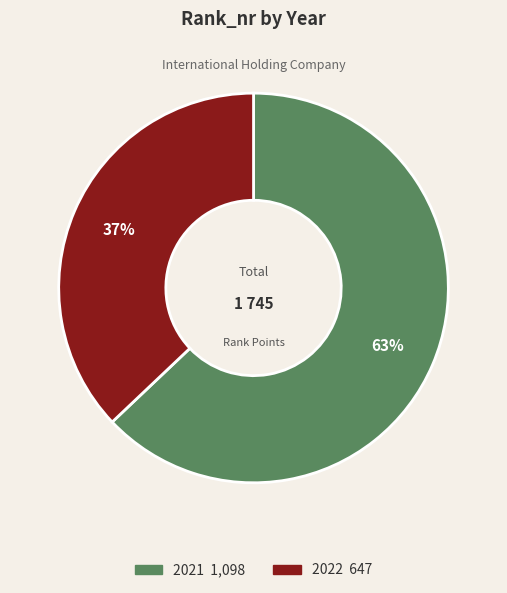

What is the majority slice?

2021